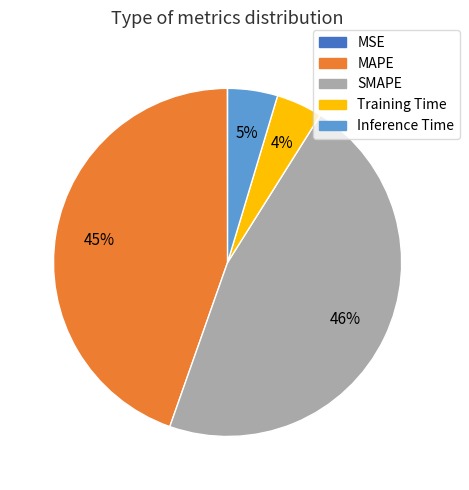

To the nearest percent, what percentage of the pie is Training Time?

4%